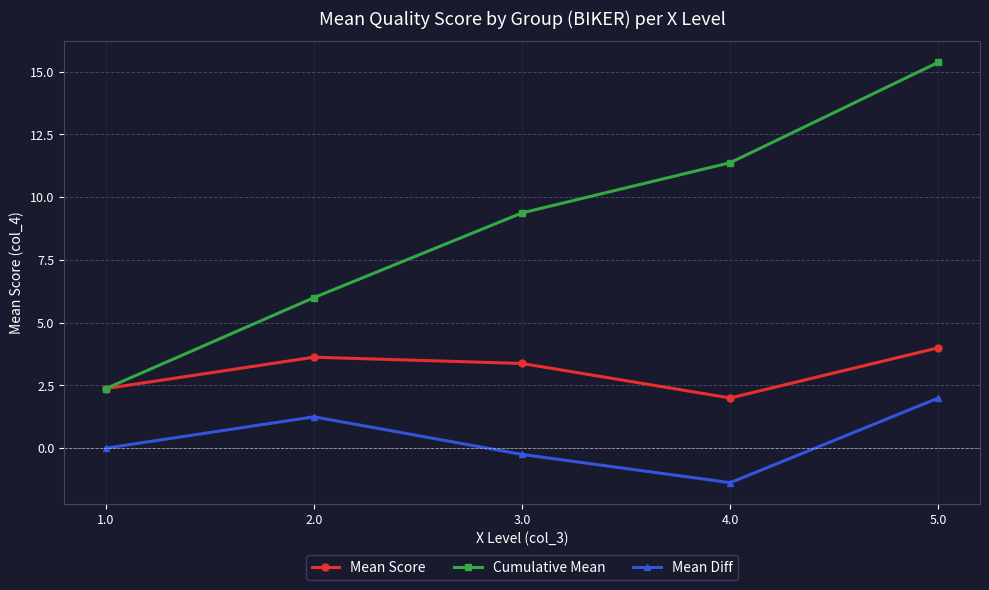

What are all the series names shown in the legend?

Mean Score, Cumulative Mean, Mean Diff